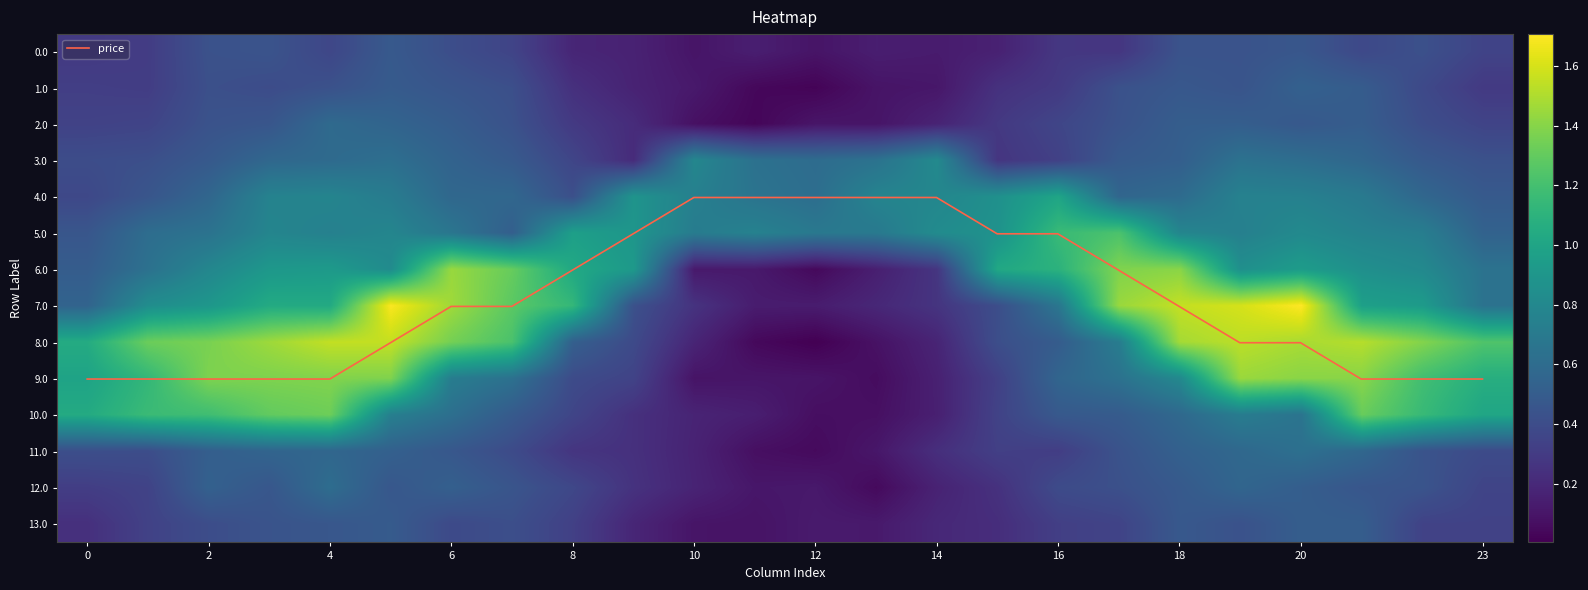

What is the minimum value for price?

4